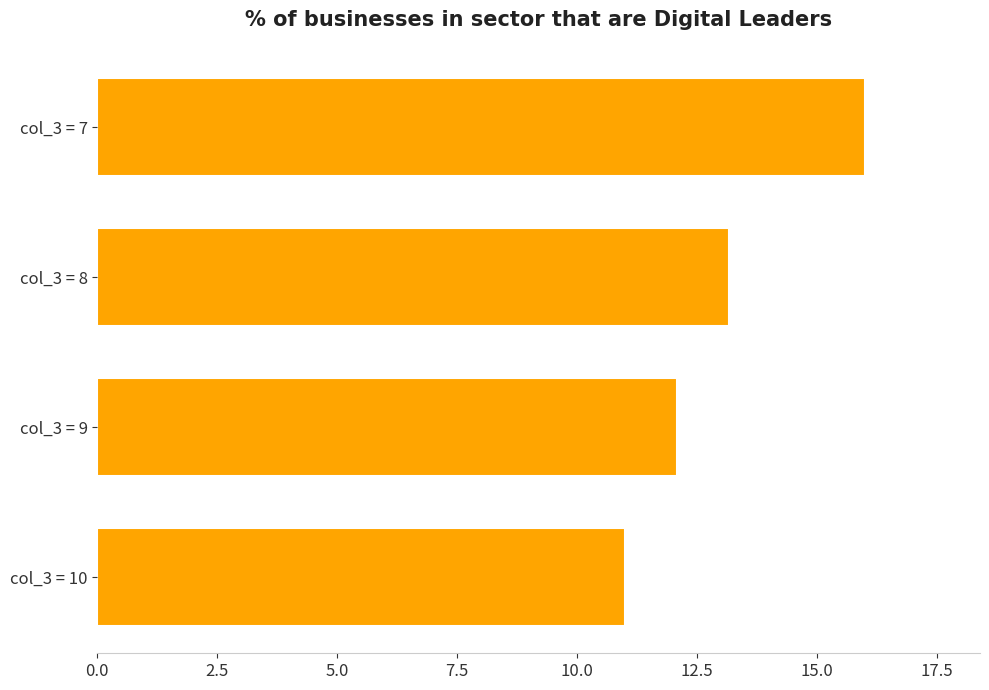

Reading top to bottom, transcribe all the data shown in this chart.

16.0	13.2	12.1	11.0